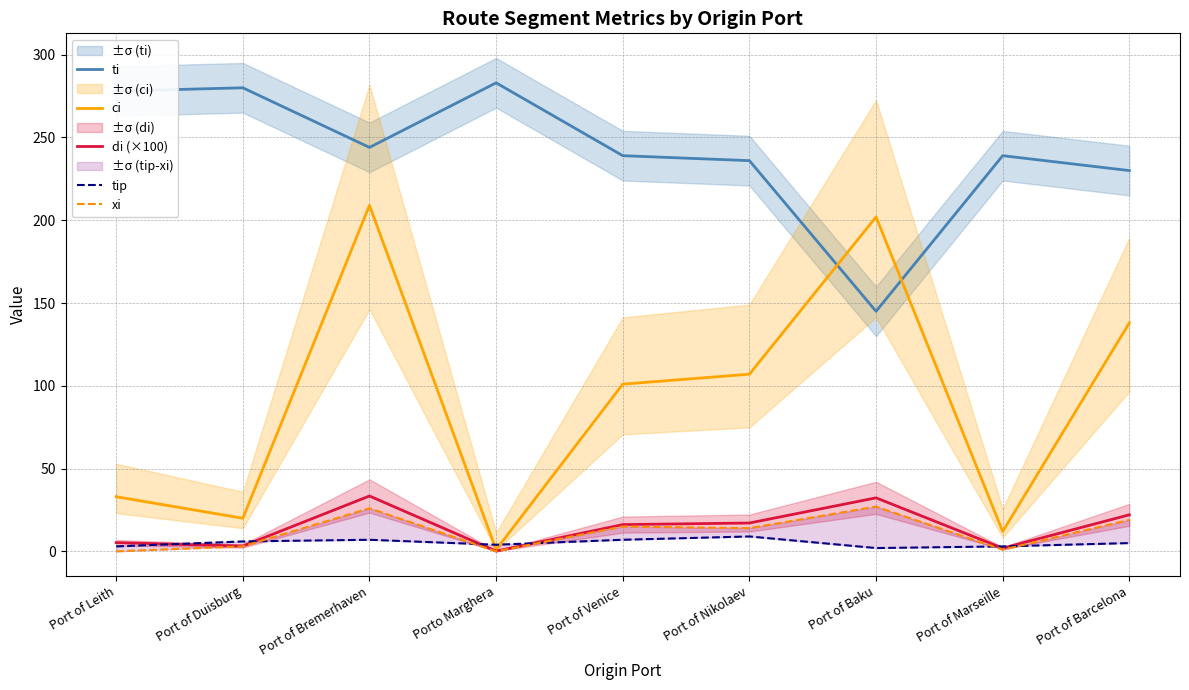

At which category does tip reach its first local valley?

Porto Marghera